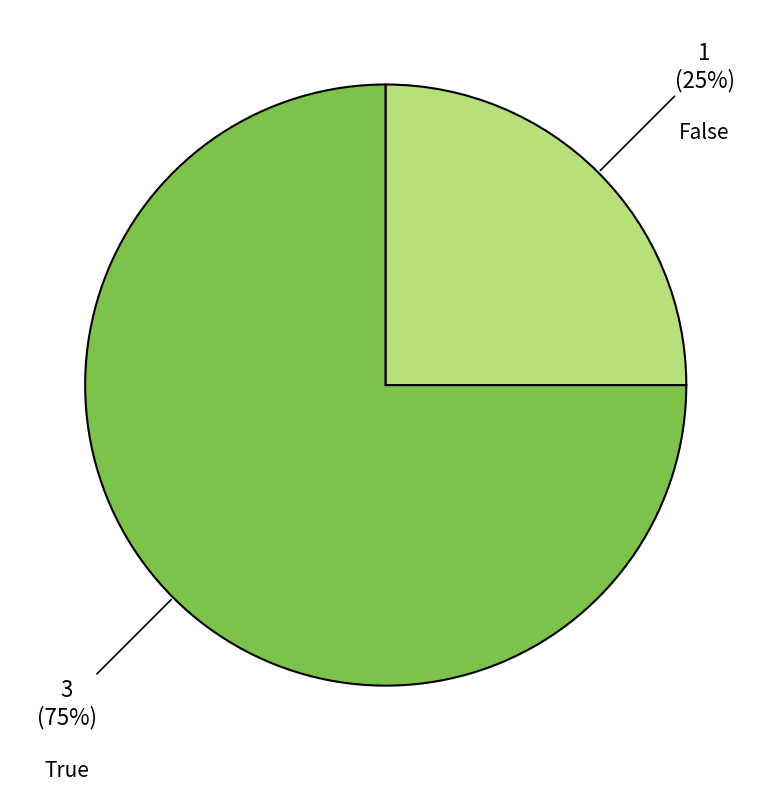

To the nearest percent, what is the difference between the largest and smallest slice percentages?

50%